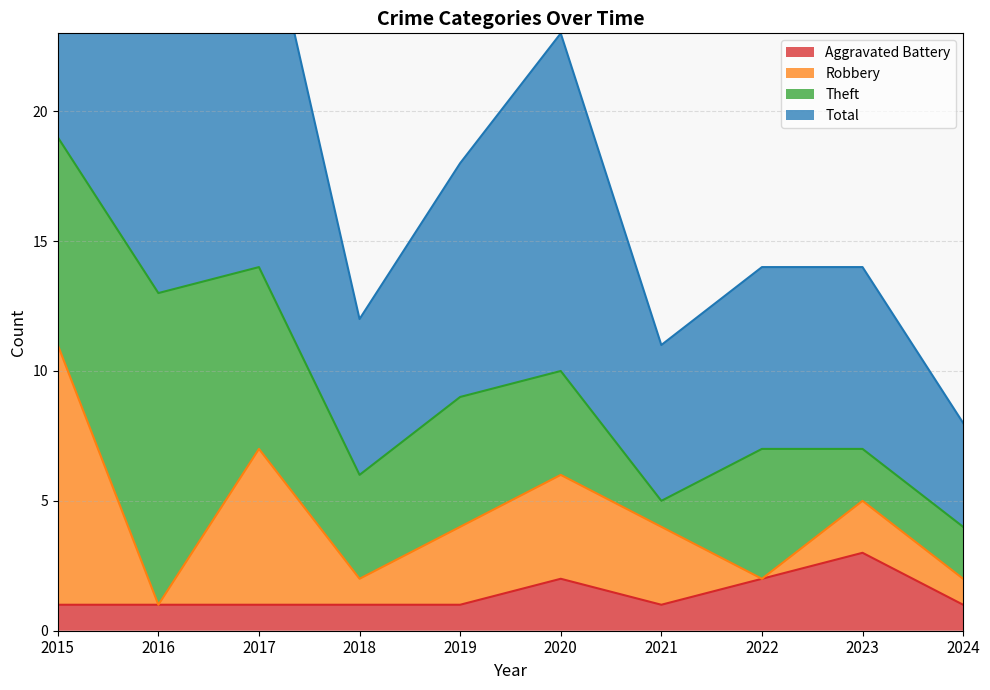

In Aggravated Battery, how many points are lower than both neighbors (excluding endpoints)?

1